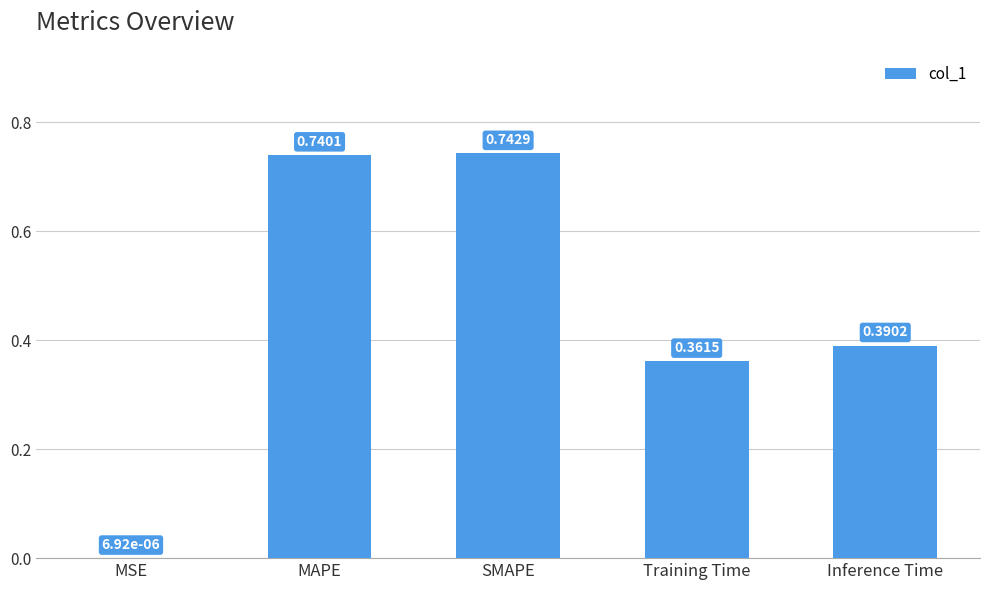

What is the sum of all values?

2.2